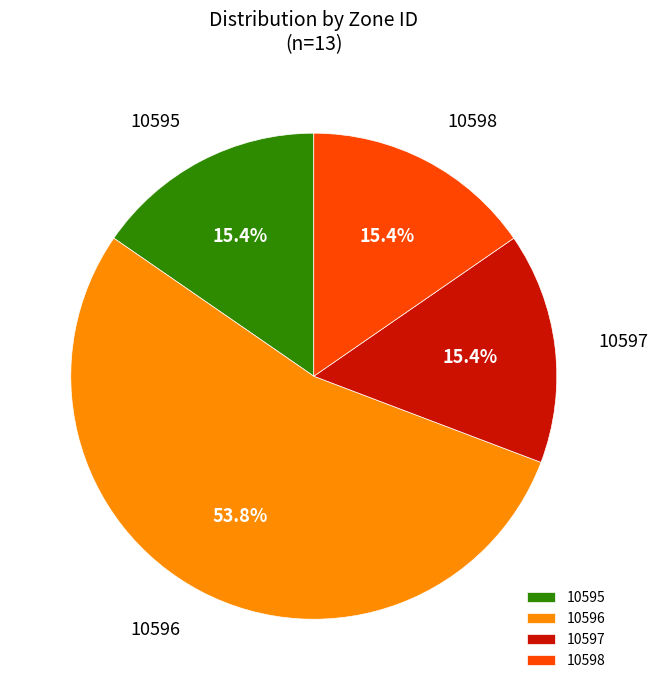

Does 10596 account for over 50% of the chart?

Yes